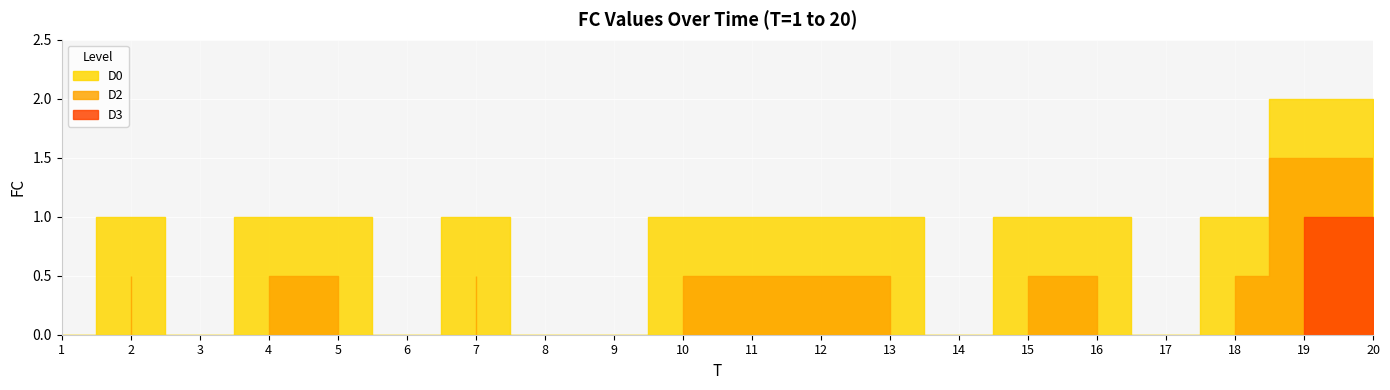

What is the greatest value displayed?

2